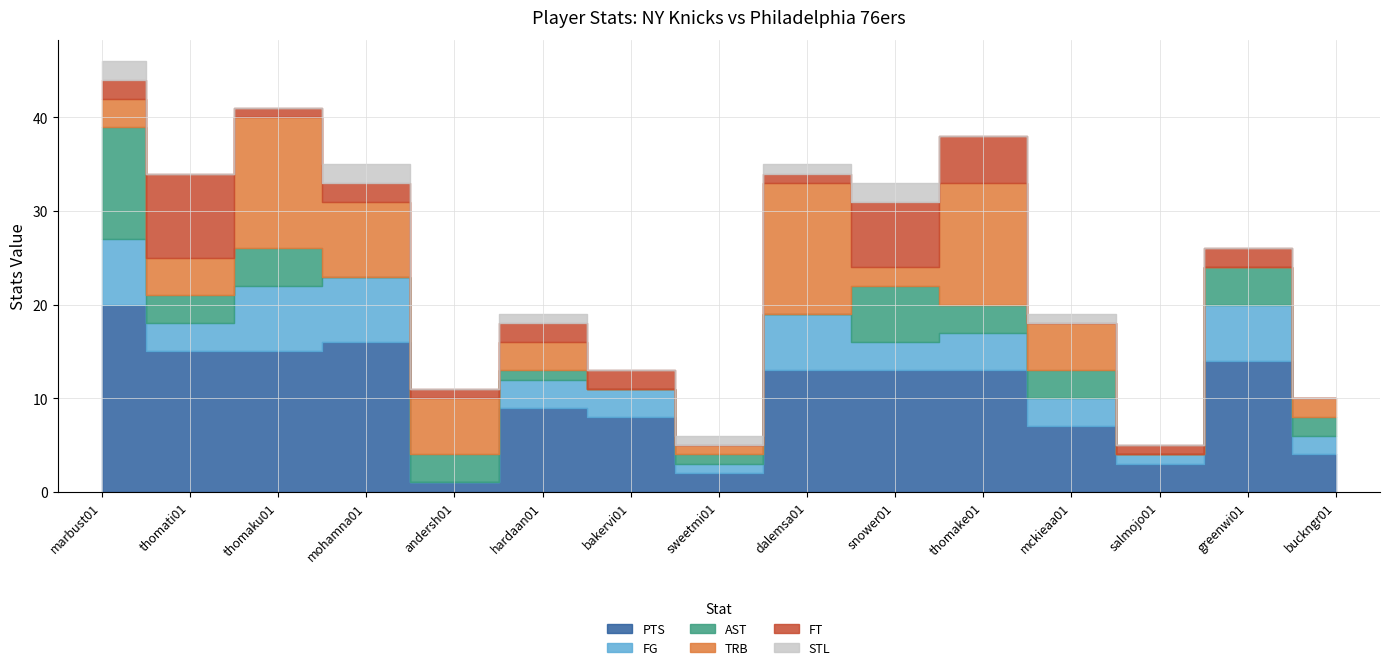

True or false: PTS has more than 2 interior local peaks.

True